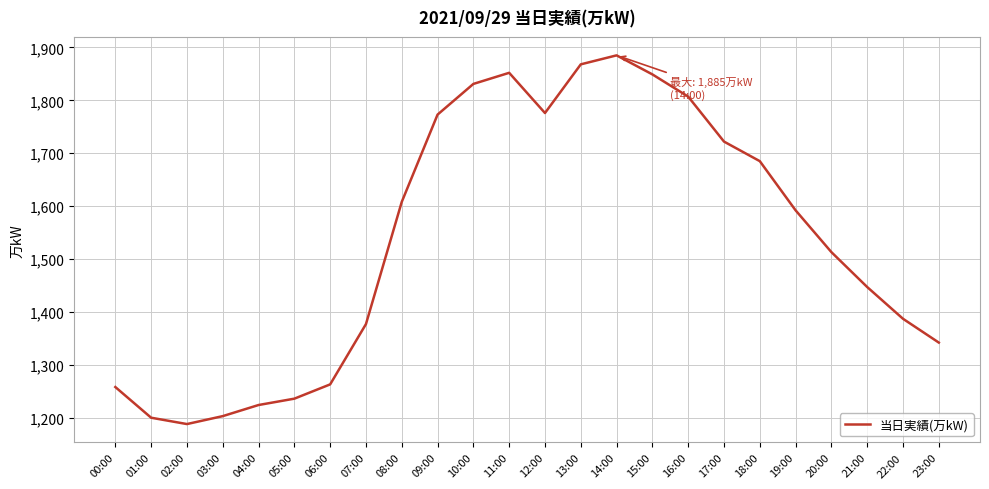

What is the minimum value shown in the chart?

1188